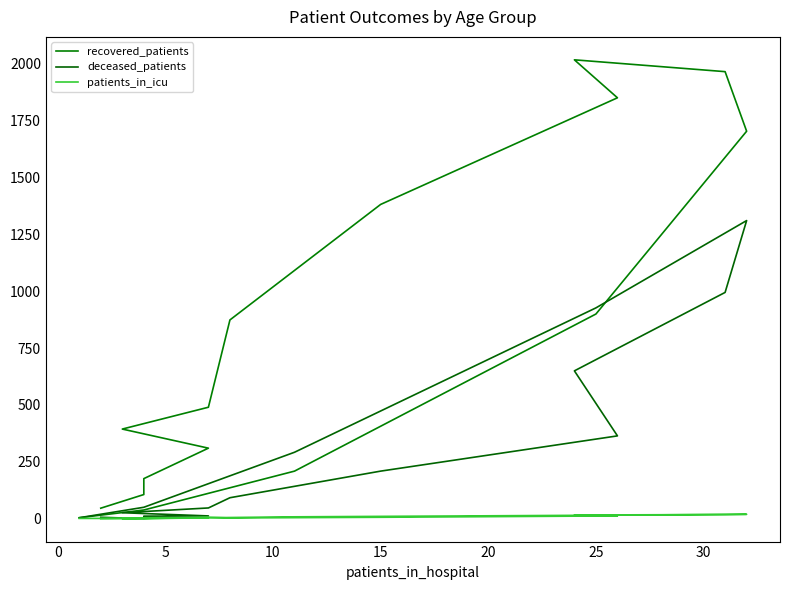

Count the number of categories in the chart.

16